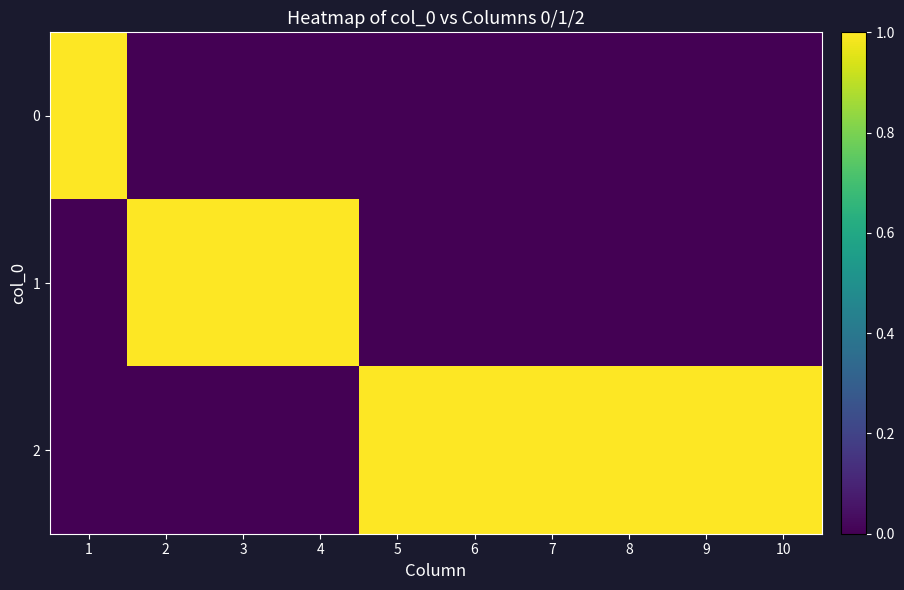

Reading left to right, list all the values displayed in this chart.

0: 1=1	2=0	3=0	4=0	5=0	6=0	7=0	8=0	9=0	10=0
1: 1=0	2=1	3=1	4=1	5=0	6=0	7=0	8=0	9=0	10=0
2: 1=0	2=0	3=0	4=0	5=1	6=1	7=1	8=1	9=1	10=1